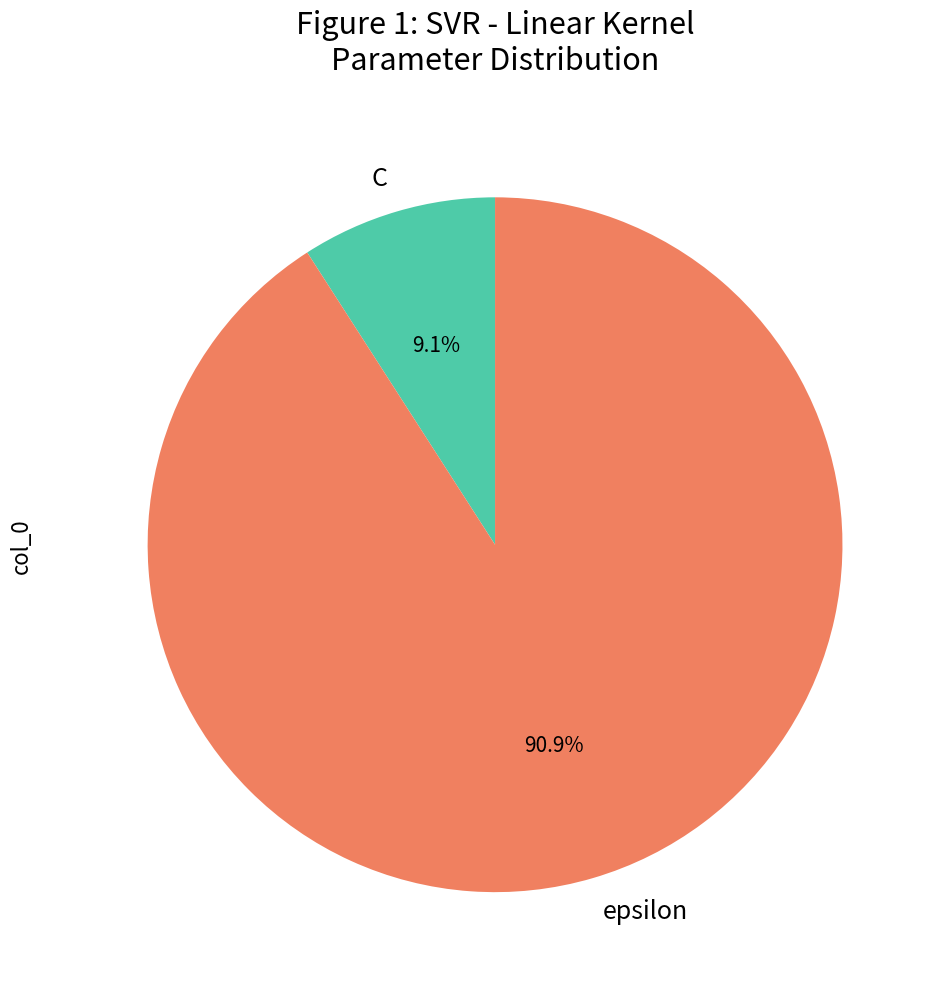

True or false: C accounts for 9% of the total.

True